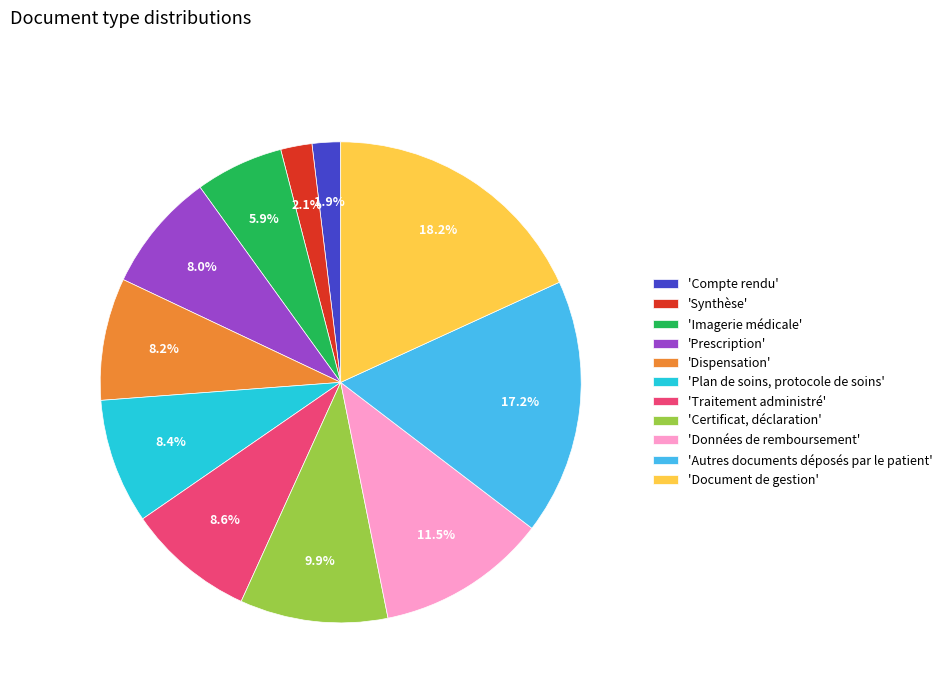

Approximately how many times larger is the value at 'Imagerie médicale' compared to 'Données de remboursement'?

0.5